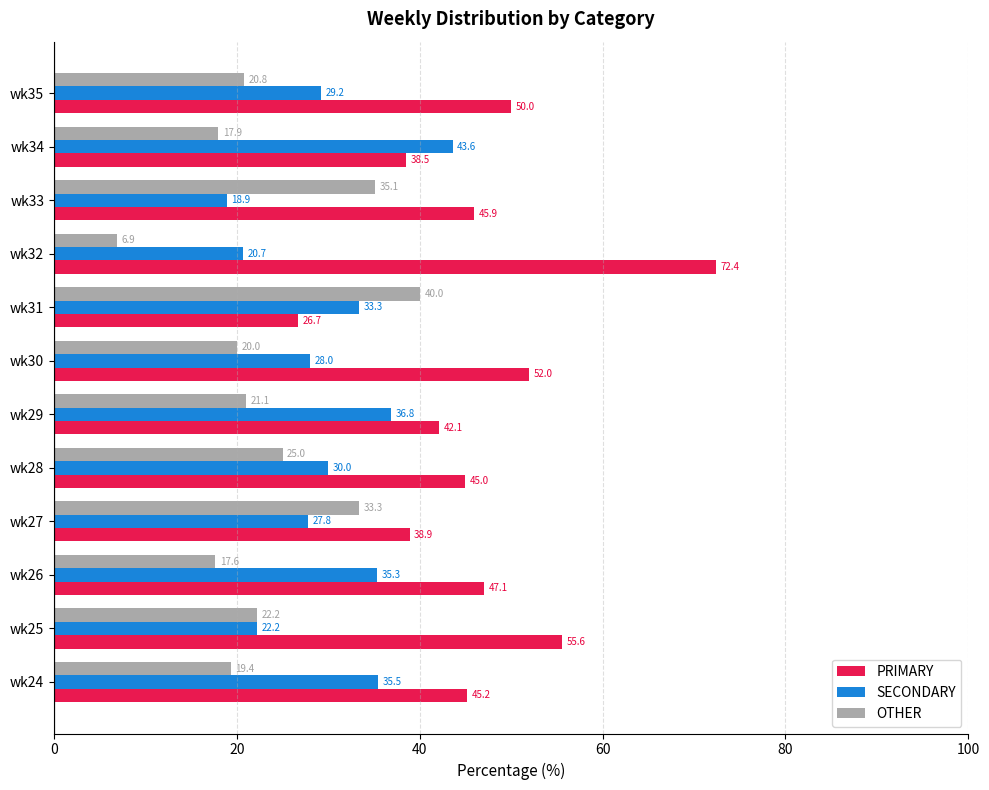

At wk30, list the series in order from largest to smallest.

PRIMARY, SECONDARY, OTHER